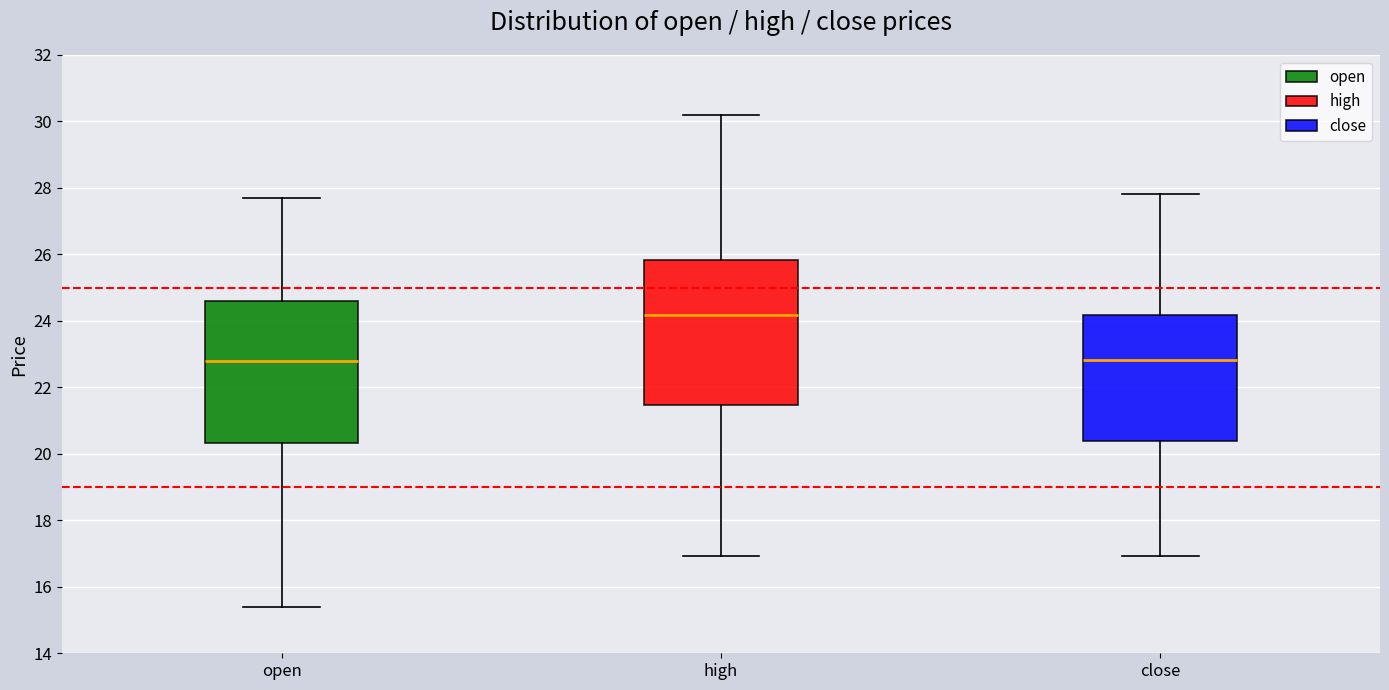

Where does the lower whisker of the box for close end on the y-axis? The values are not printed on the chart, so give them approximately, as read against the axis.

17.0